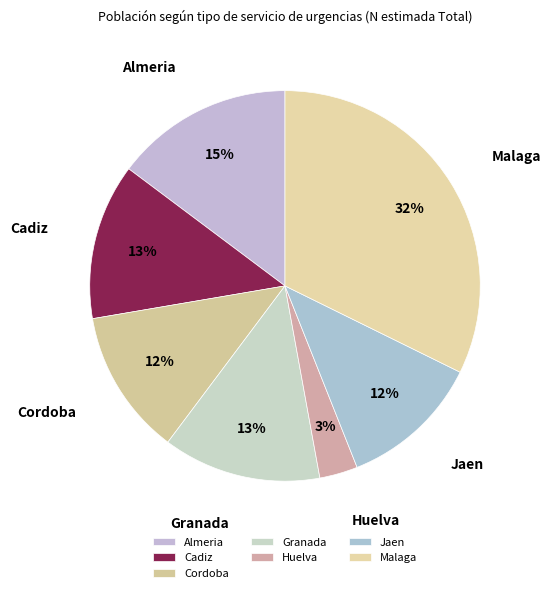

Which category has the smallest portion of the pie?

Huelva